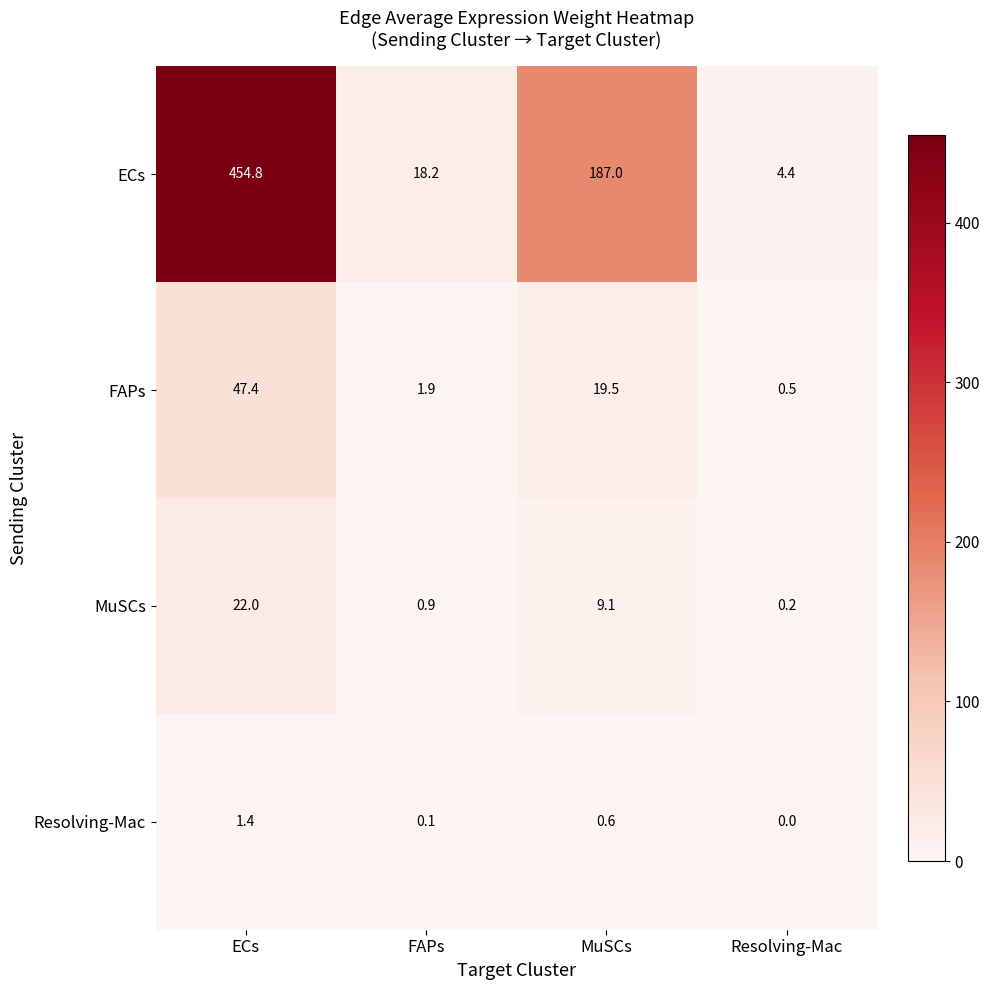

At how many categories does at least one series exceed 46?

2